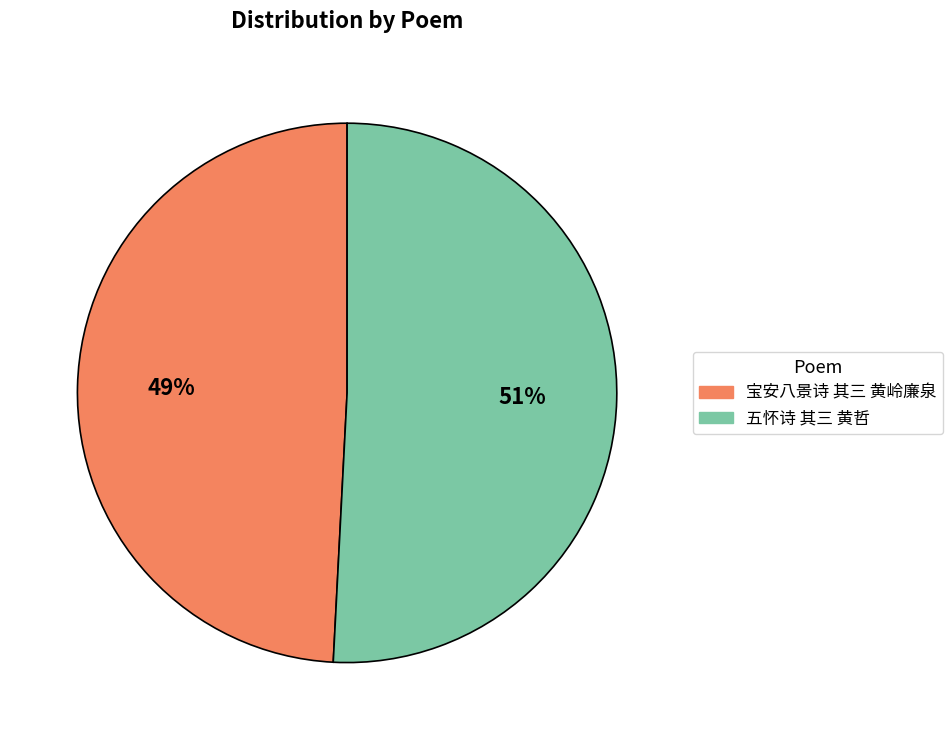

Which slice is the largest?

五怀诗 其三 黄哲